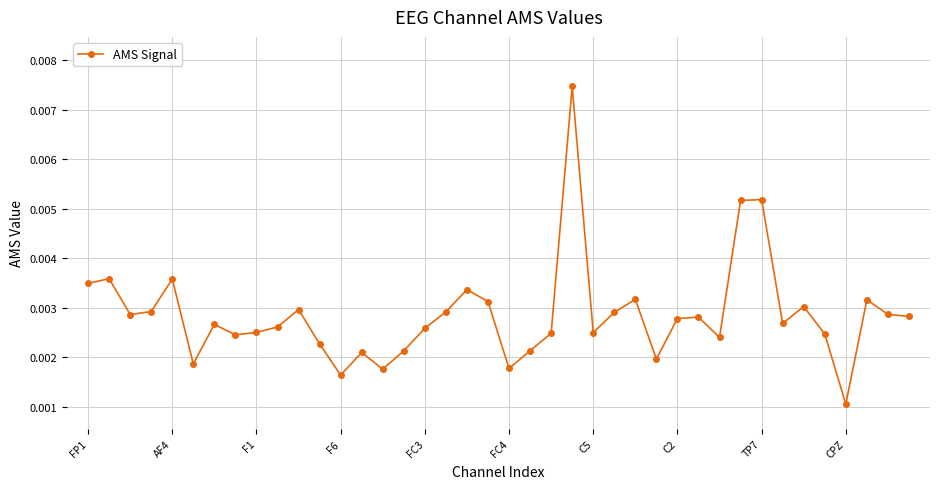

Count the values in the range 0 to 1.

40